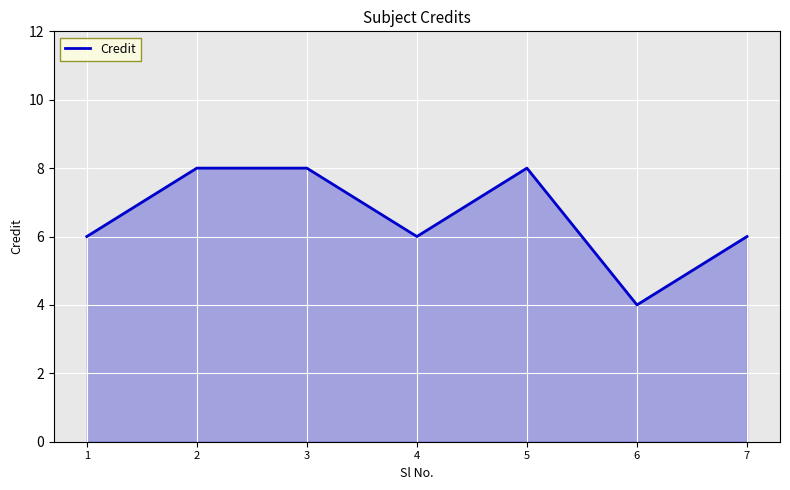

What is the smallest value displayed?

4